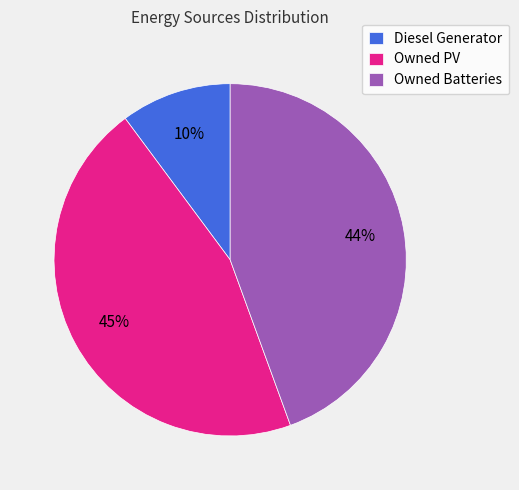

Approximately how many times larger is the value at Owned PV compared to Diesel Generator?

4.5